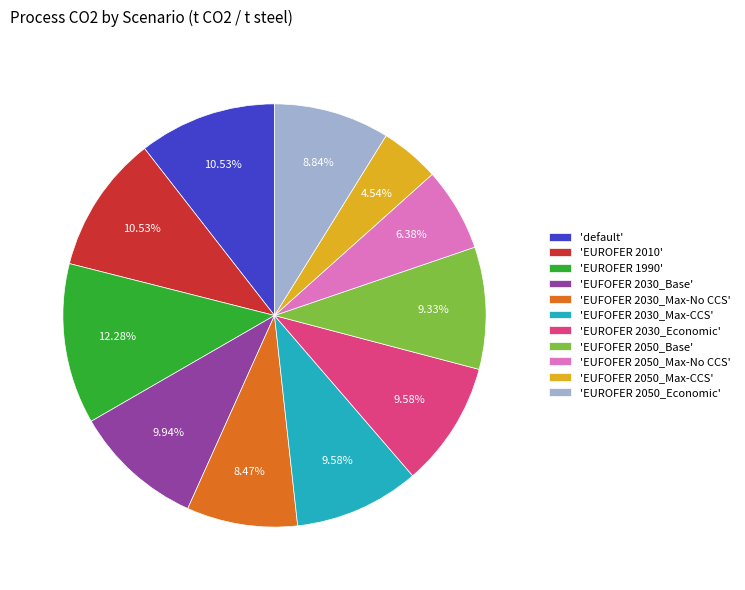

Which slice is the smallest?

'EUFOFER 2050_Max-CCS'